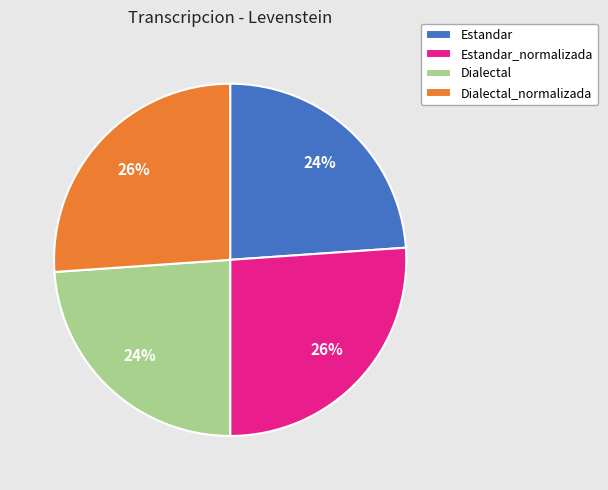

The Estandar slice represents 24% of the pie. True or false?

True